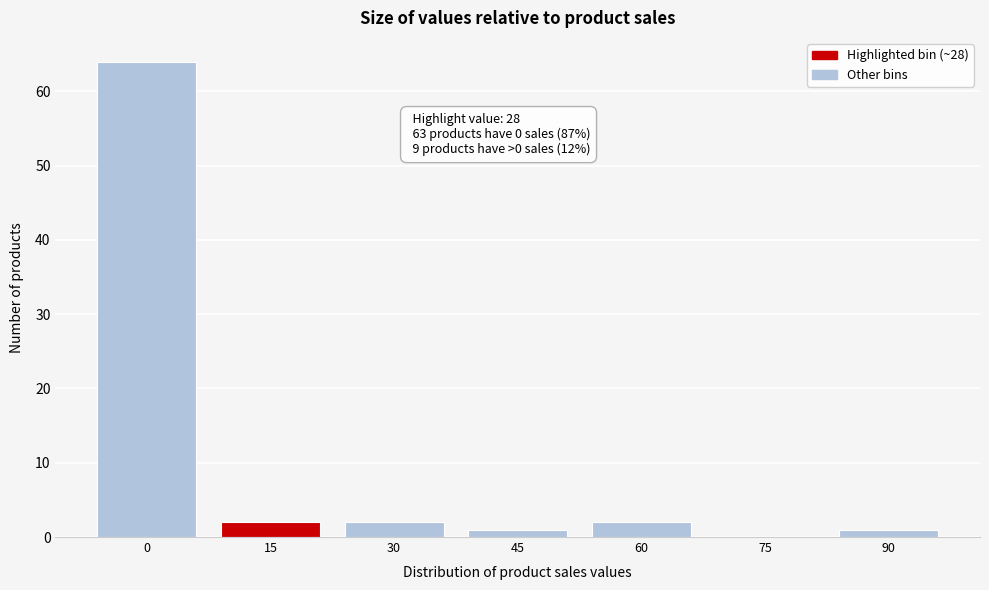

Reading left to right, extract all data points from this chart.

0=64	15=2	30=2	45=1	60=2	75=0	90=1